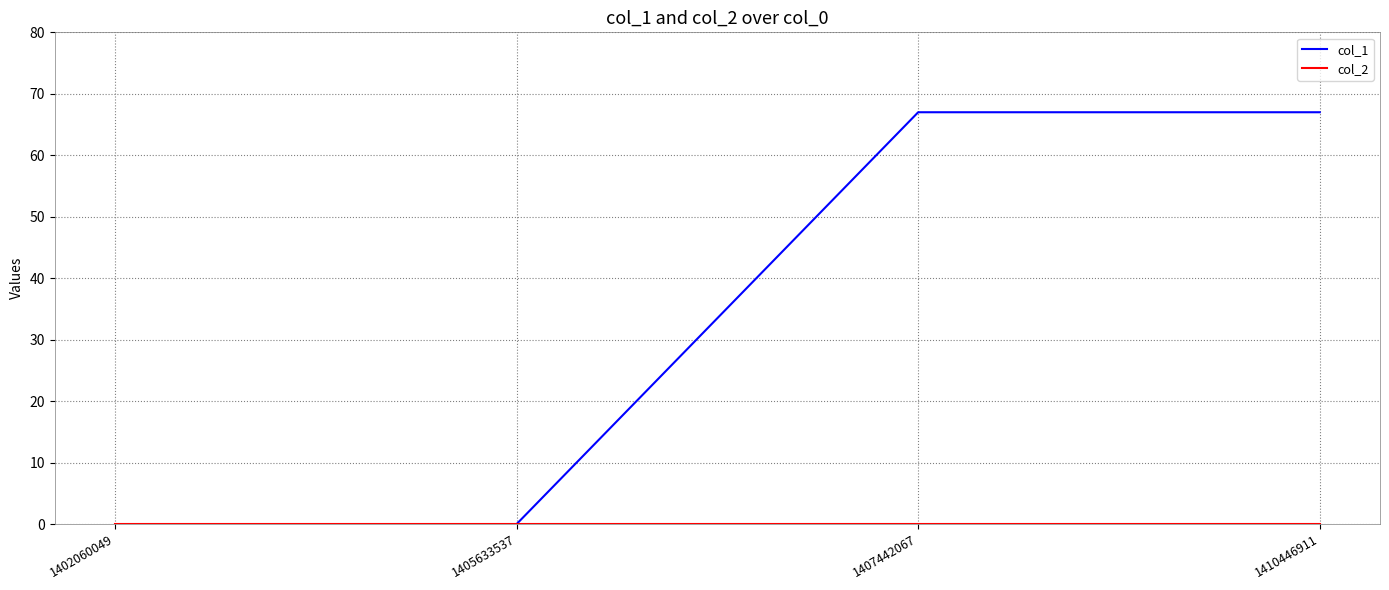

True or false: col_1 has a value of 0 at 1402060049.

True